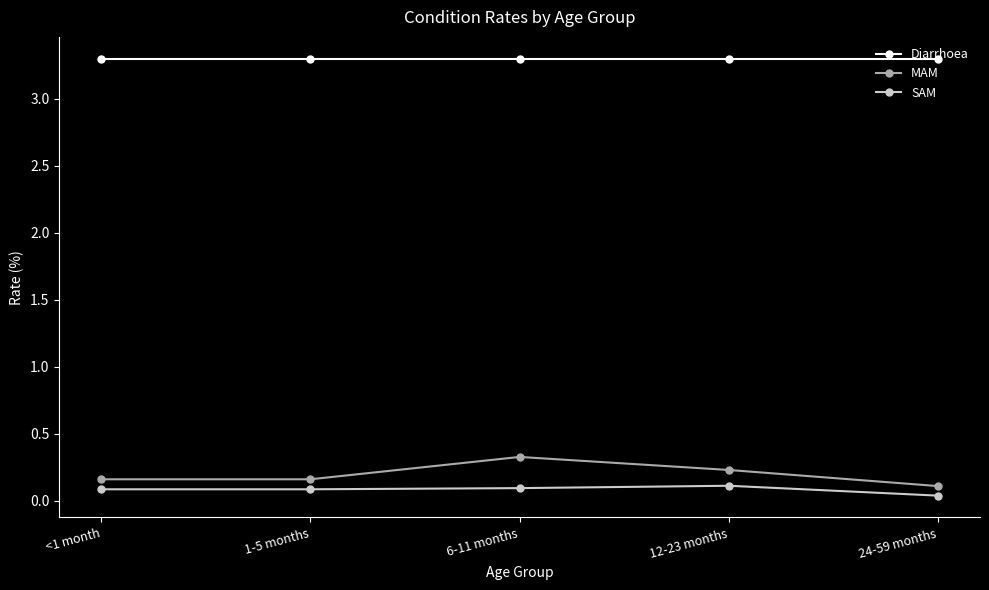

What is the sum of all MAM values?

1.0